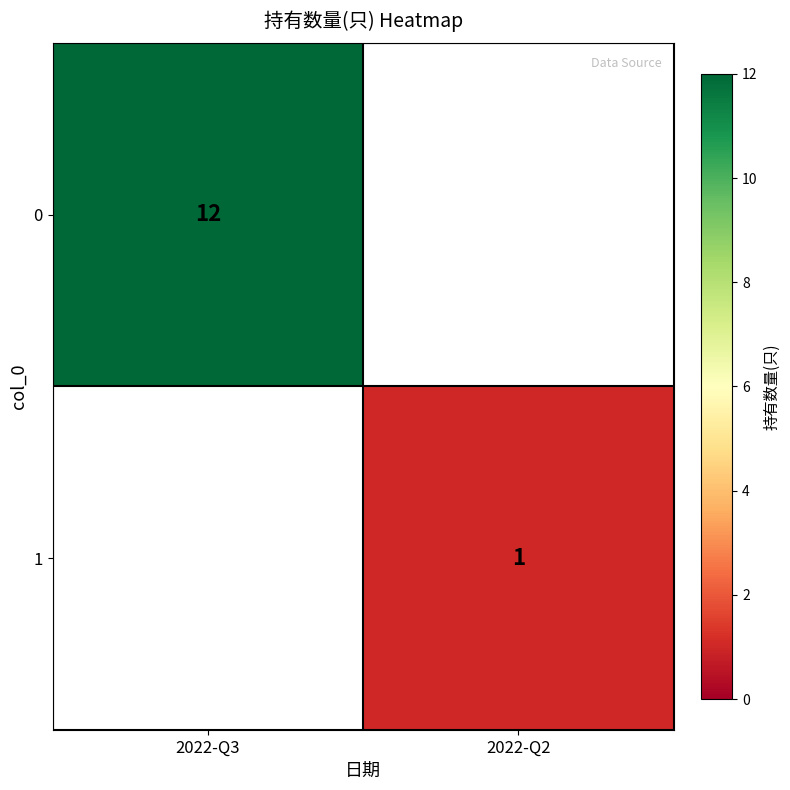

How many distinct data groups are displayed?

2